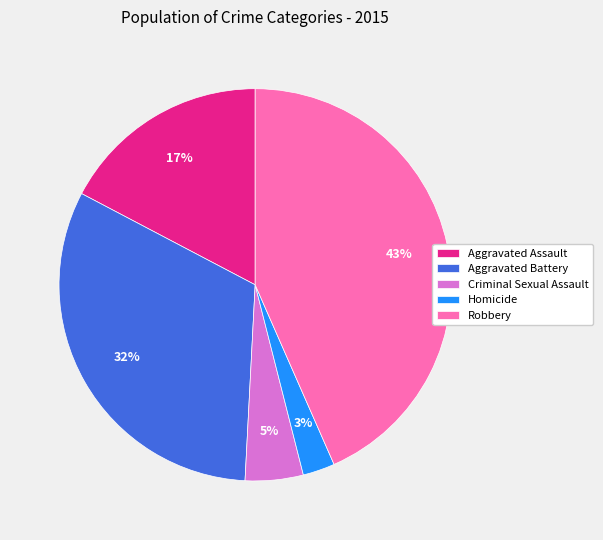

Rank the categories by value from lowest to highest.

Homicide, Criminal Sexual Assault, Aggravated Assault, Aggravated Battery, Robbery